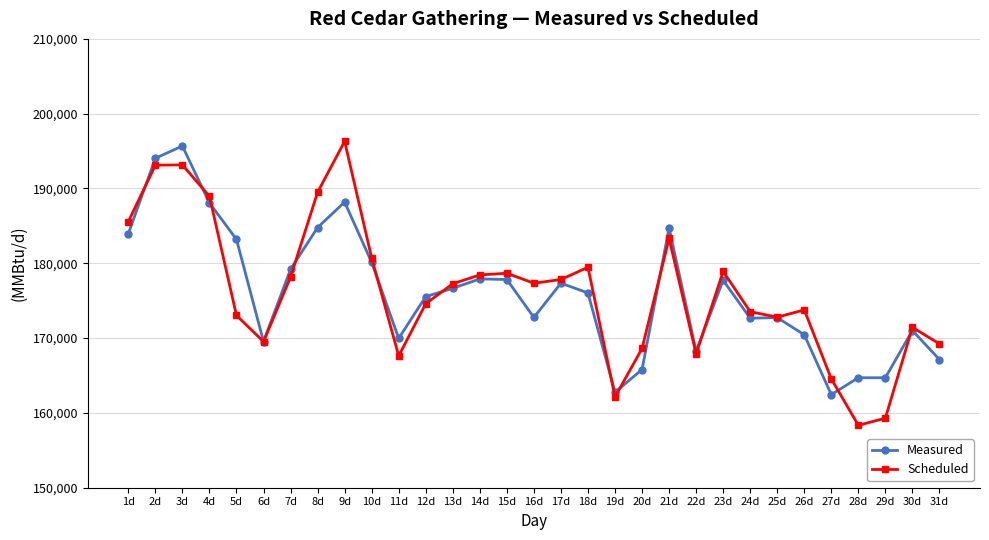

How many distinct data groups are displayed?

2